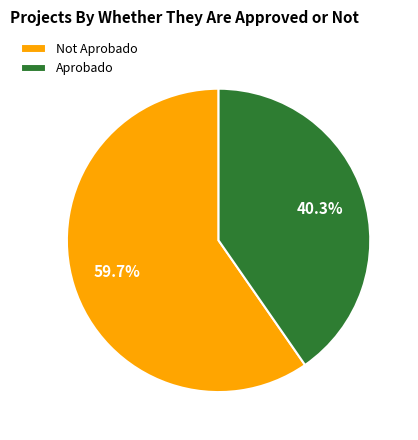

Does Aprobado account for over 50% of the chart?

No